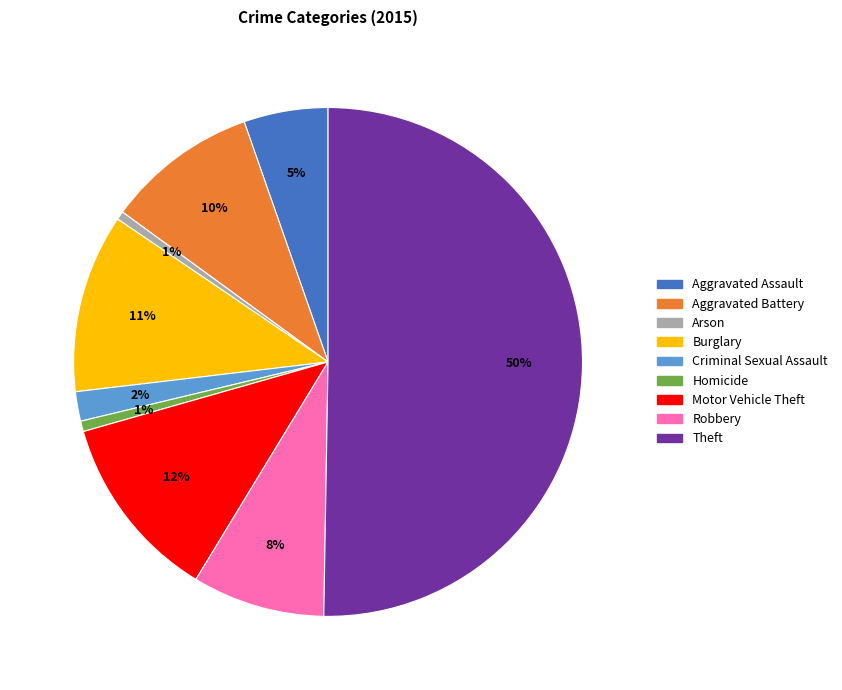

Which slice represents more than half of the pie?

Theft